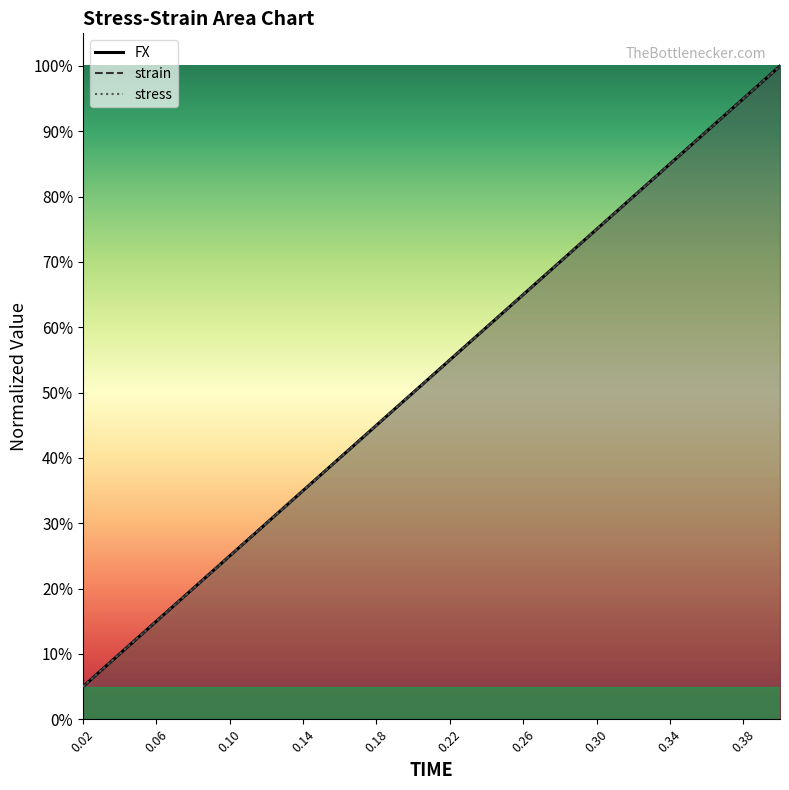

True or false: strain and stress intersect in this chart.

False